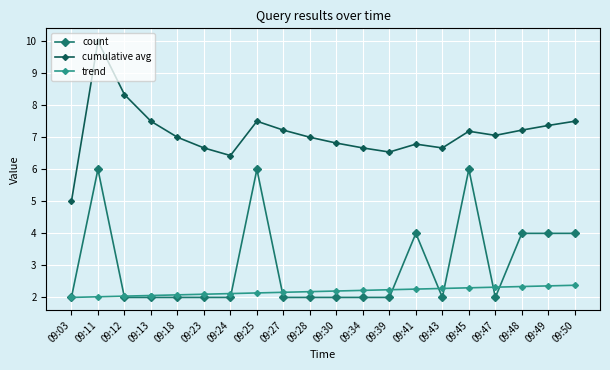

At which label does cumulative avg first exceed 7?

09:11